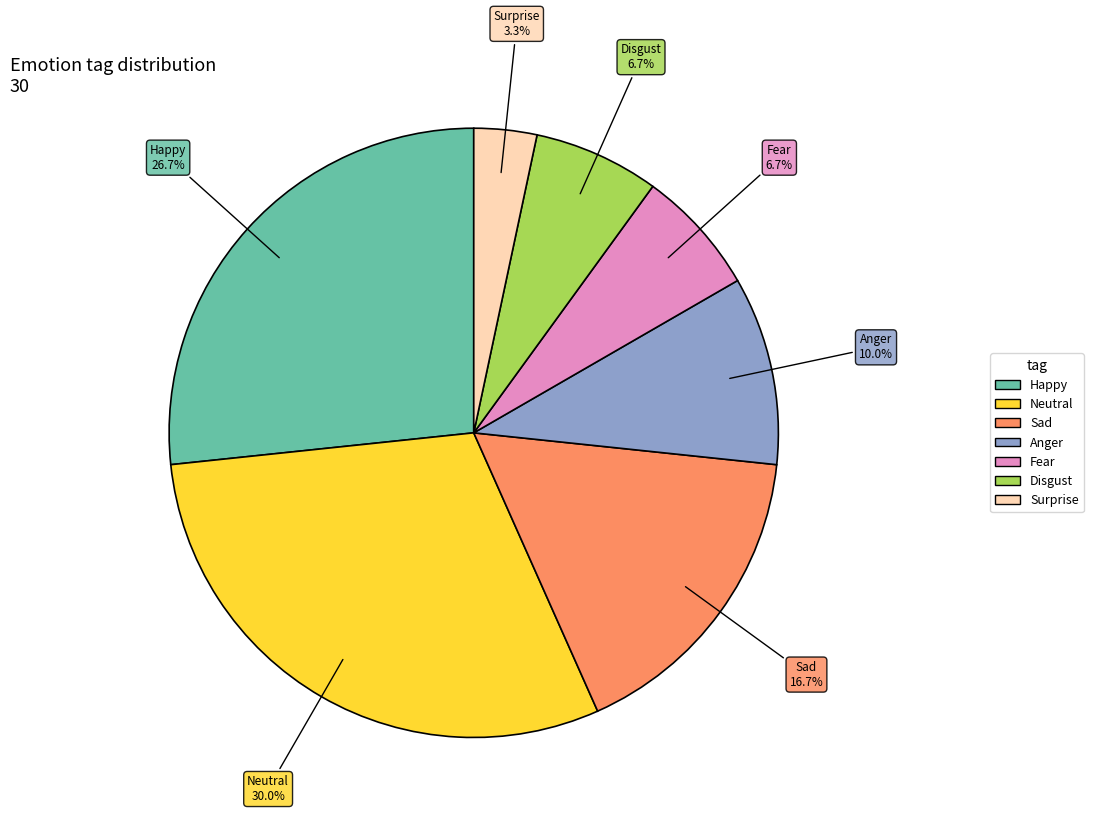

To the nearest percent, what is the average slice percentage?

14%